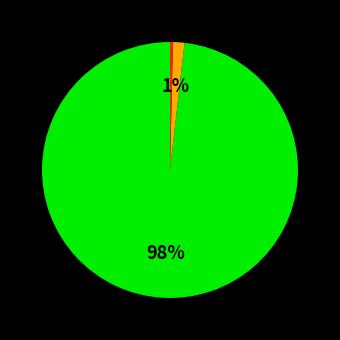

To the nearest percent, what is the average slice percentage?

33%